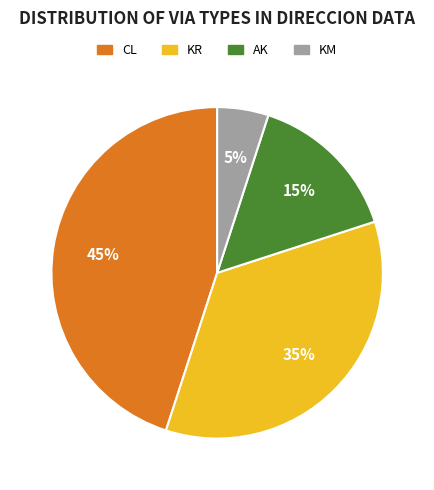

Combined, do KM and KR account for over 50%?

No